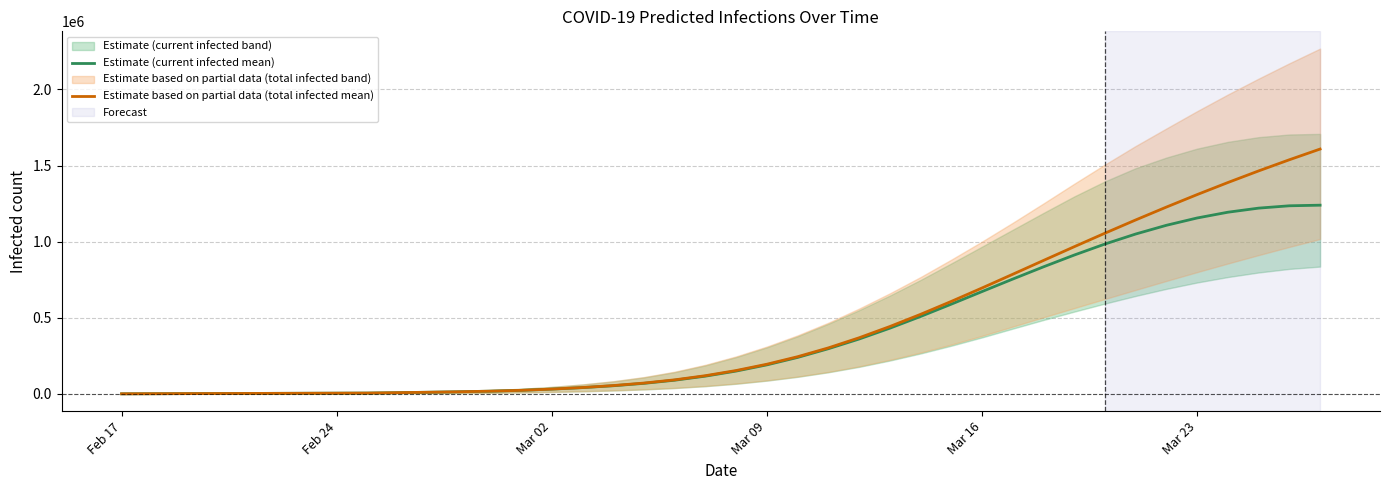

True or false: Estimate based on partial data (total infected mean) and Estimate (current infected mean) cross at least once.

False